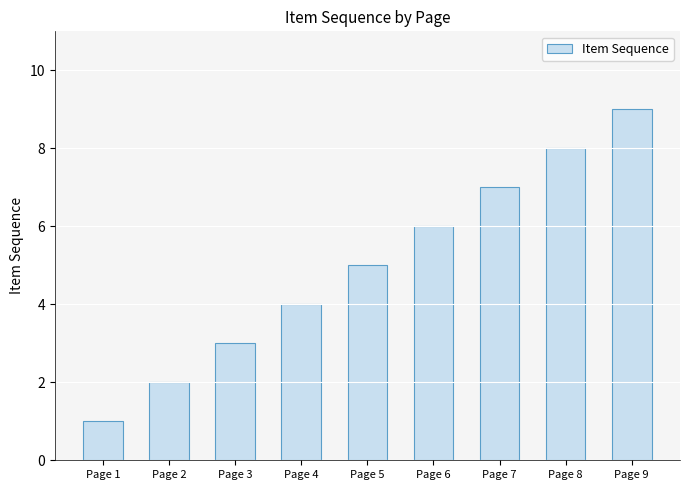

Between Page 3 and Page 9, which is larger?

Page 9